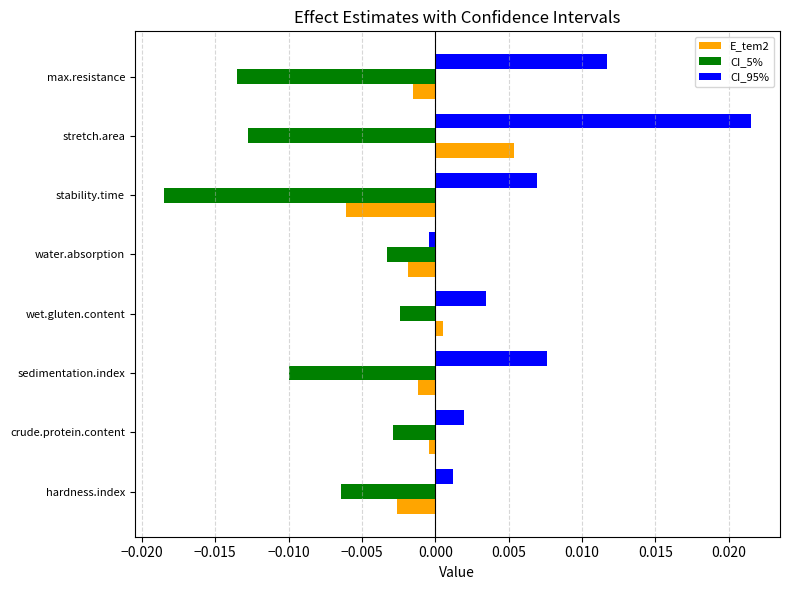

The CI_95% series shows 0.0 at max.resistance. True or false?

True